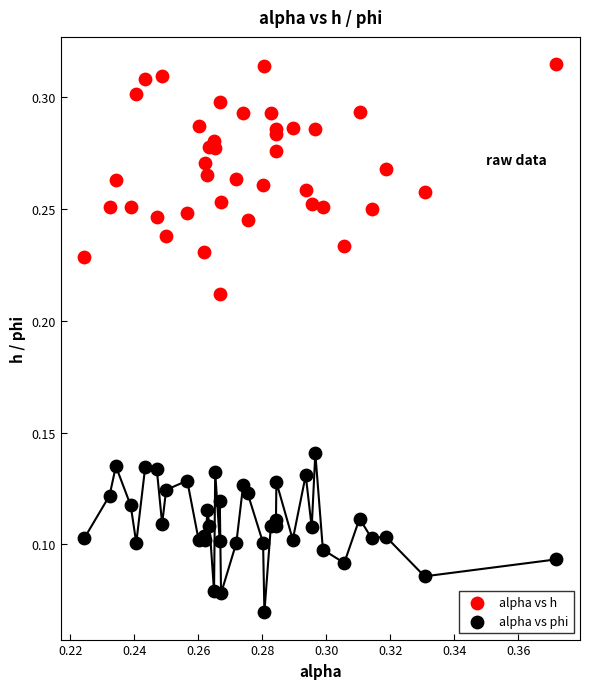

Which series has the widest spread of Y values?

alpha vs h